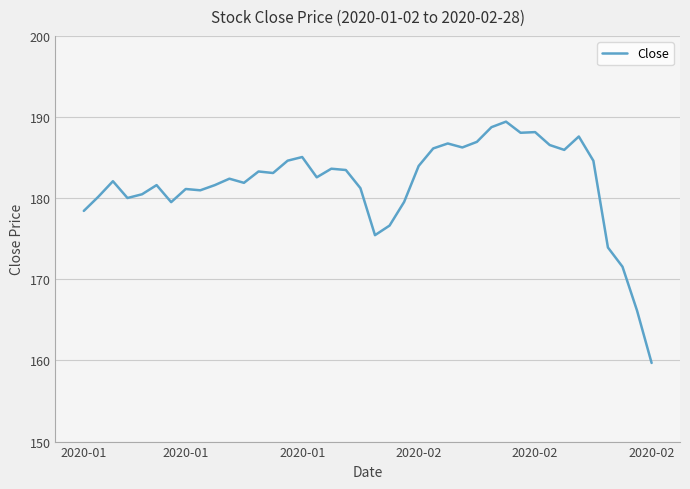

What is the difference between the maximum and minimum values?

29.7